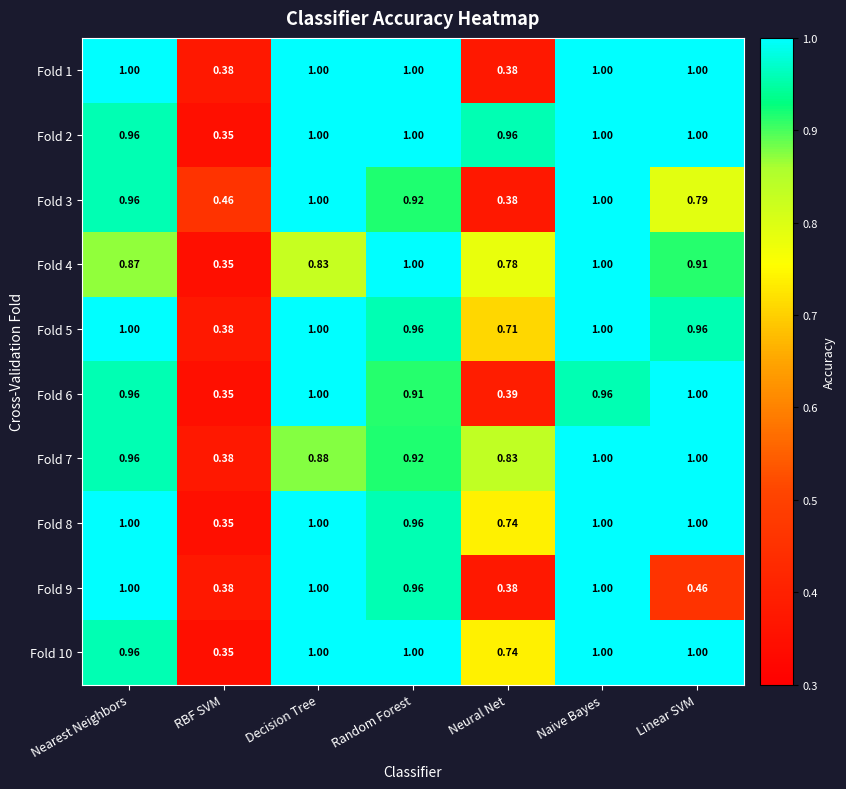

At which category is the sum across all series the highest?

Naive Bayes